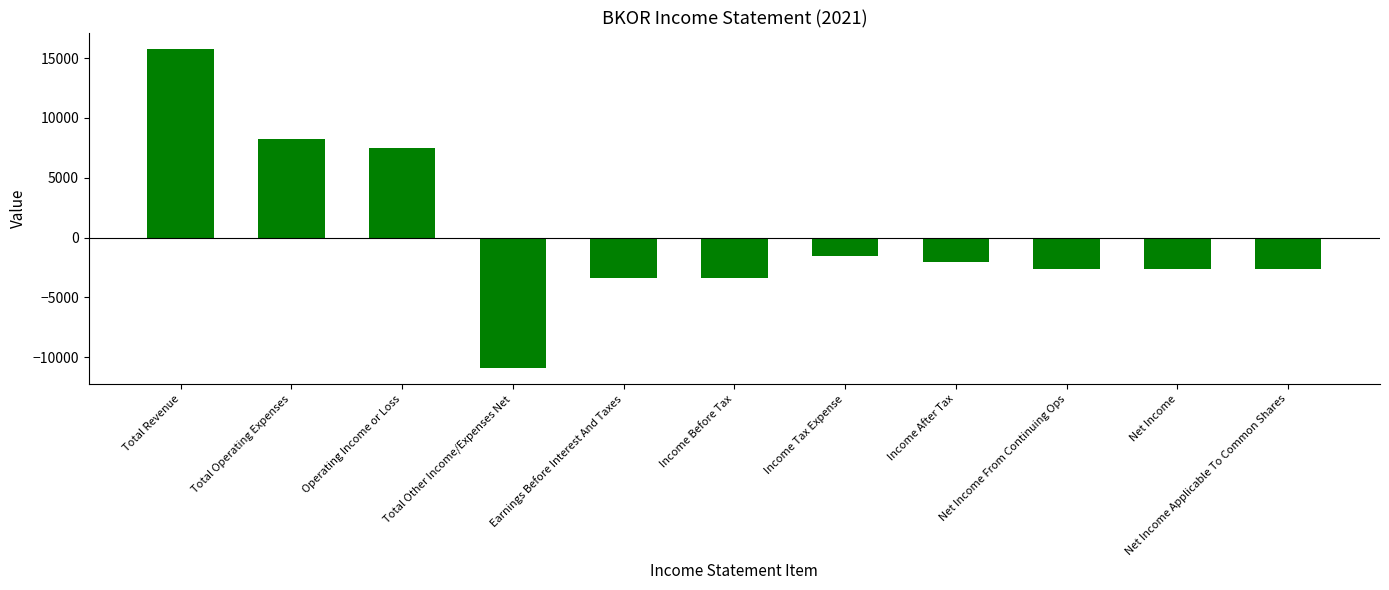

What is the sum of the values at Net Income and Operating Income or Loss?

4900